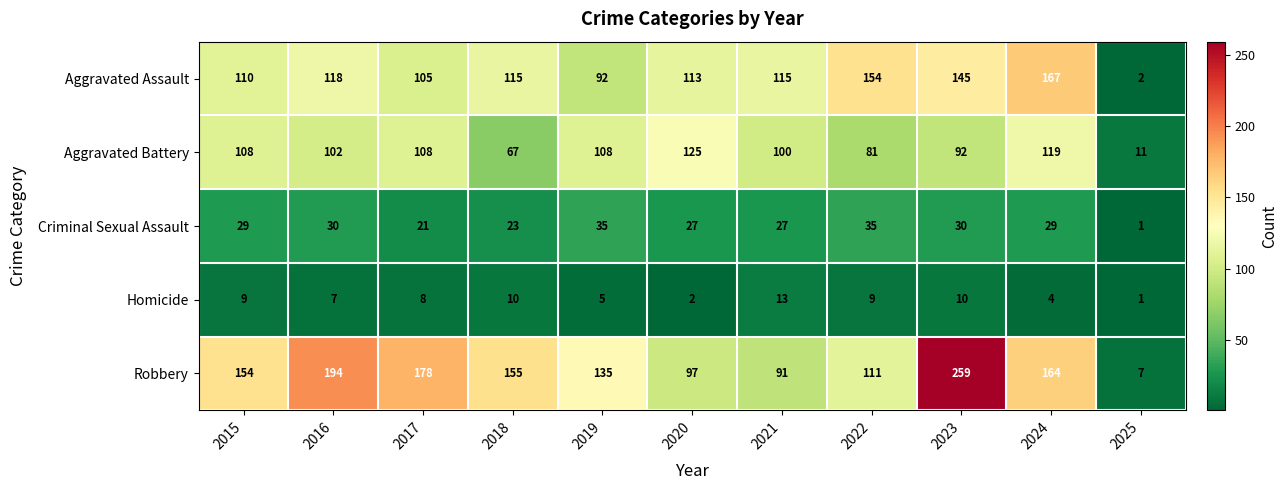

How many data points does each series have?

11